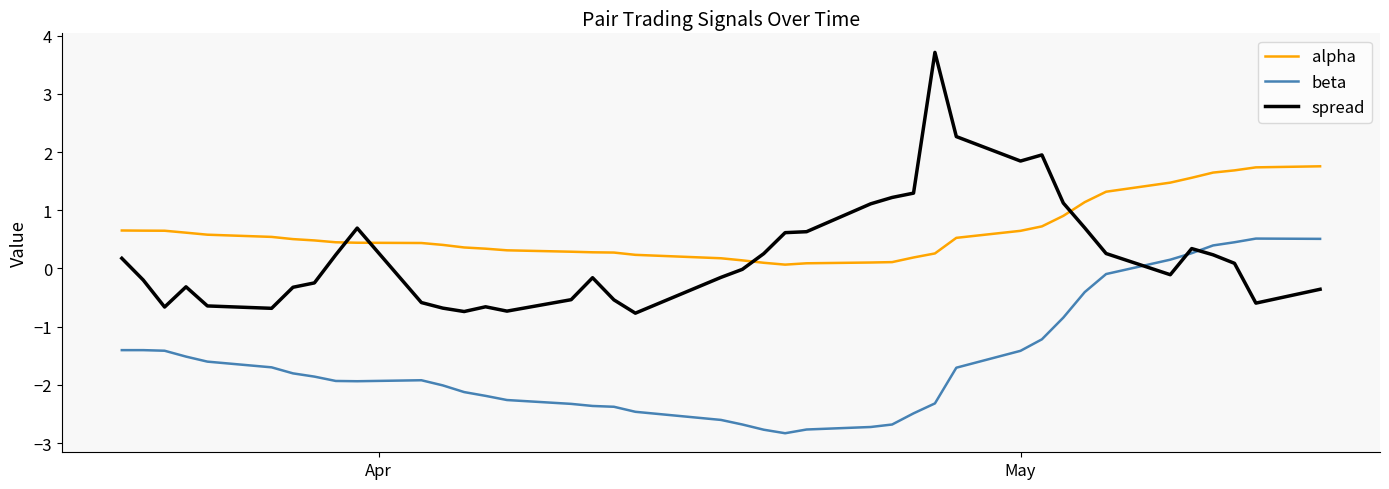

How many intersections are there between spread and alpha?

4